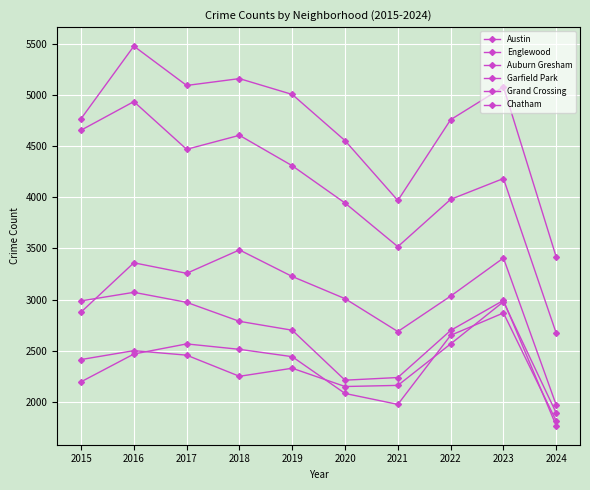

At which label does Austin first exceed 5008?

2016